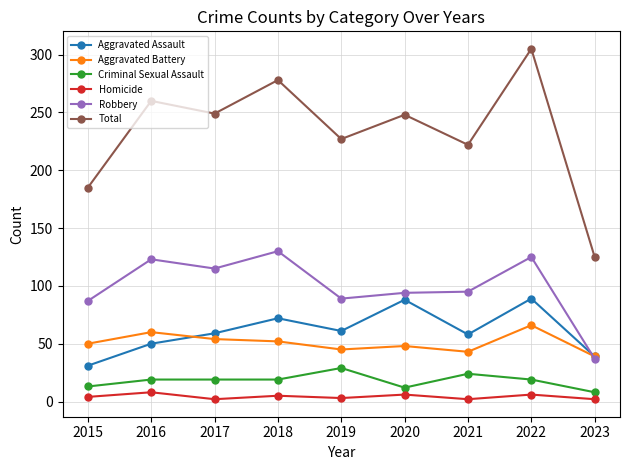

Read the Criminal Sexual Assault value at 2019.

29